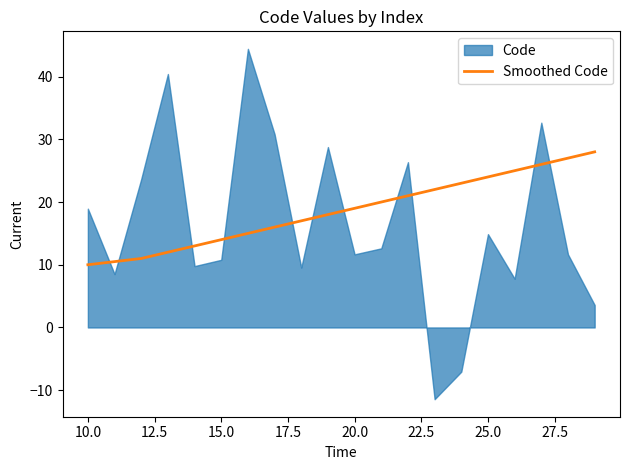

What is the average value?

18.6